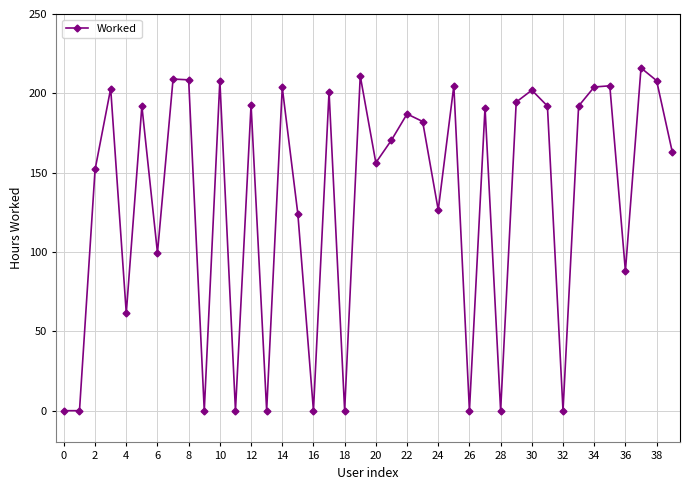

What is the average value?

133.7